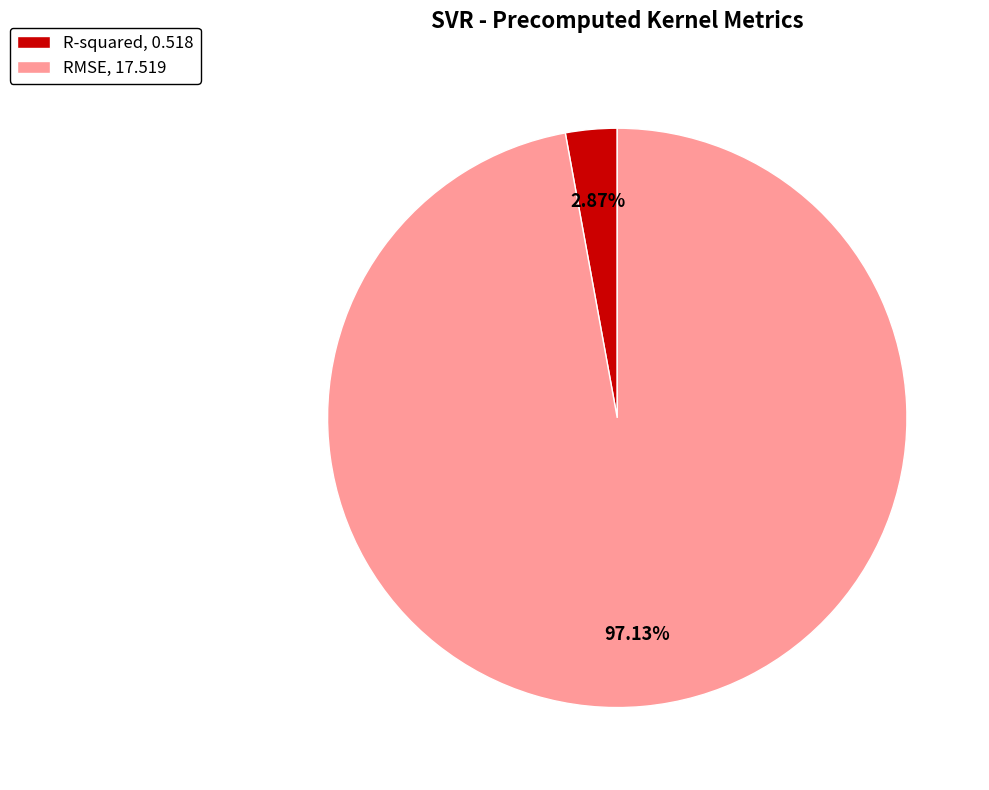

What is the smallest slice in the pie chart?

R-squared